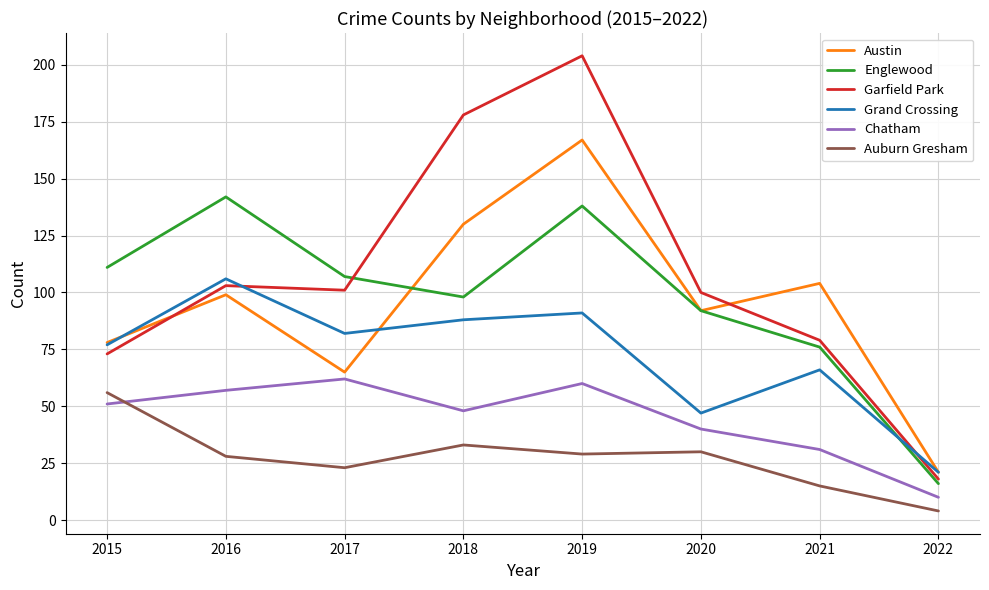

Reading left to right, transcribe all the data shown in this chart.

Austin: 2015=78	2016=99	2017=65	2018=130	2019=167	2020=92	2021=104	2022=21
Englewood: 2015=111	2016=142	2017=107	2018=98	2019=138	2020=92	2021=76	2022=16
Garfield Park: 2015=73	2016=103	2017=101	2018=178	2019=204	2020=100	2021=79	2022=18
Grand Crossing: 2015=77	2016=106	2017=82	2018=88	2019=91	2020=47	2021=66	2022=21
Chatham: 2015=51	2016=57	2017=62	2018=48	2019=60	2020=40	2021=31	2022=10
Auburn Gresham: 2015=56	2016=28	2017=23	2018=33	2019=29	2020=30	2021=15	2022=4